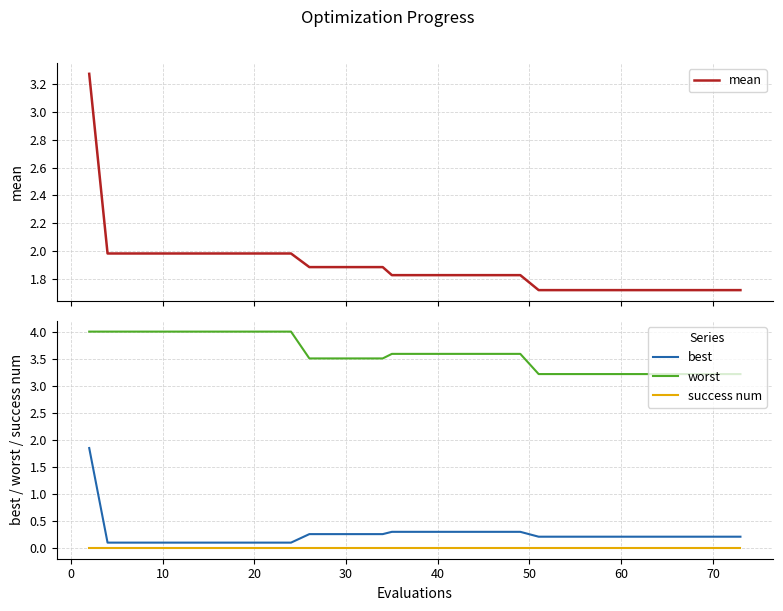

How many lines are shown in the chart?

4